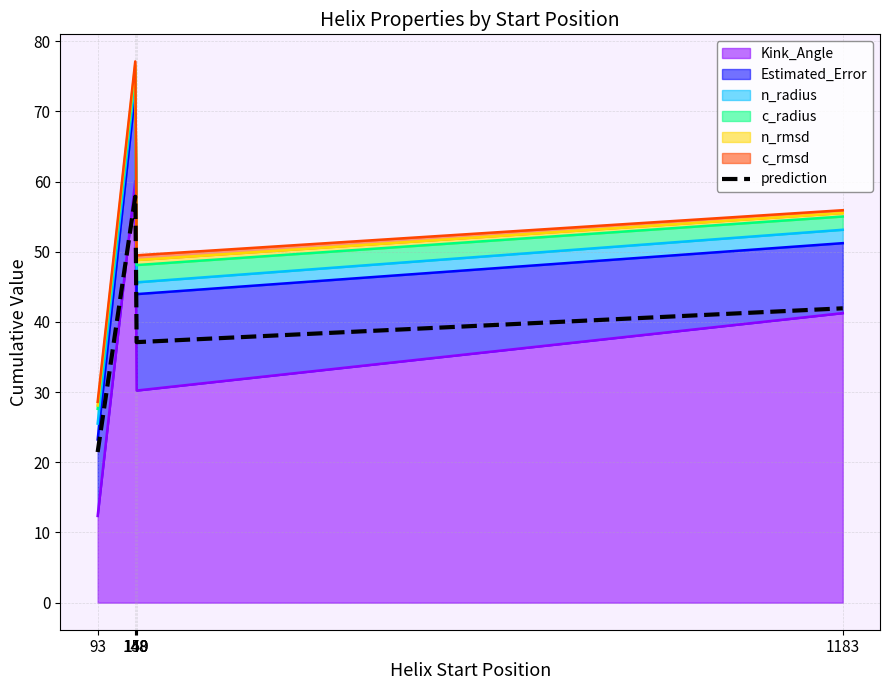

Which label corresponds to the smallest value in the chart?

93